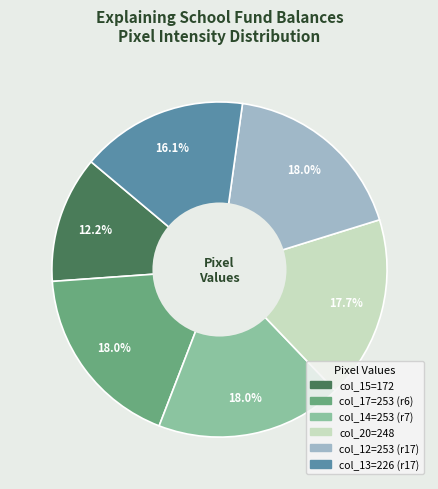

Is there any slice that represents more than half of the pie?

No